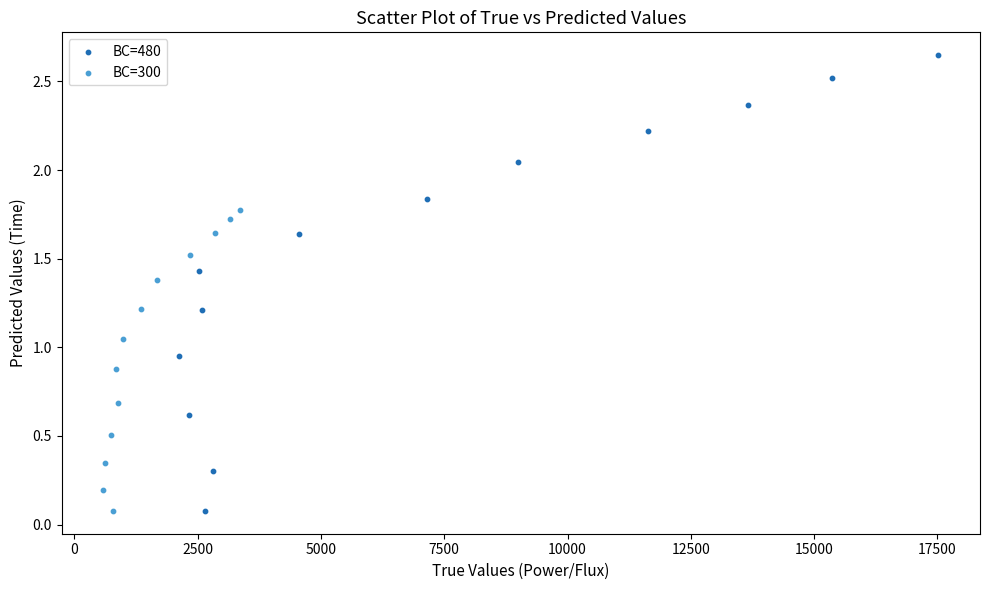

Which series reaches the maximum Y coordinate?

BC=480